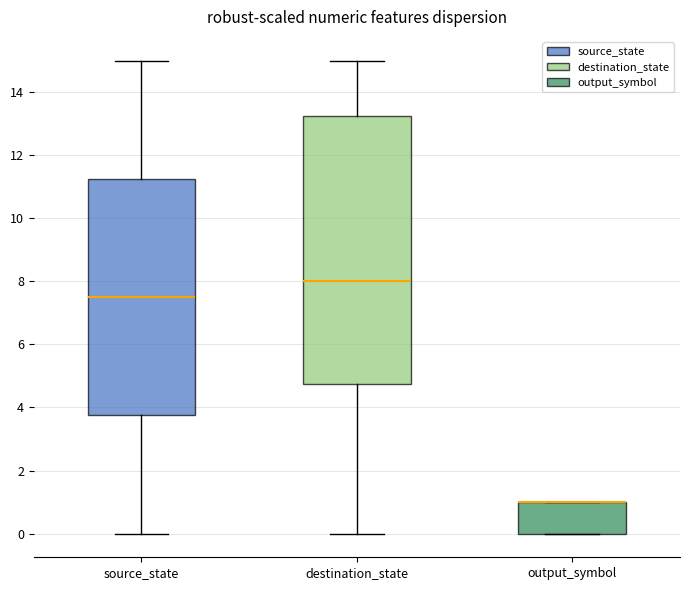

Reading left to right, transcribe this box plot: for each box, give where its median line is, the range the box spans, and where its two whiskers end, as read against the y-axis. The values are not printed on the chart, so give them approximately, as read against the axis.

source_state: median 7.6, box 3.8 to 11.2, whiskers 0.0 to 15.0
destination_state: median 8.0, box 4.8 to 13.2, whiskers 0.0 to 15.0
output_symbol: median 1.0 (drawn on the box's upper edge), box 0.0 to 1.0, whiskers 0.0 to 1.0